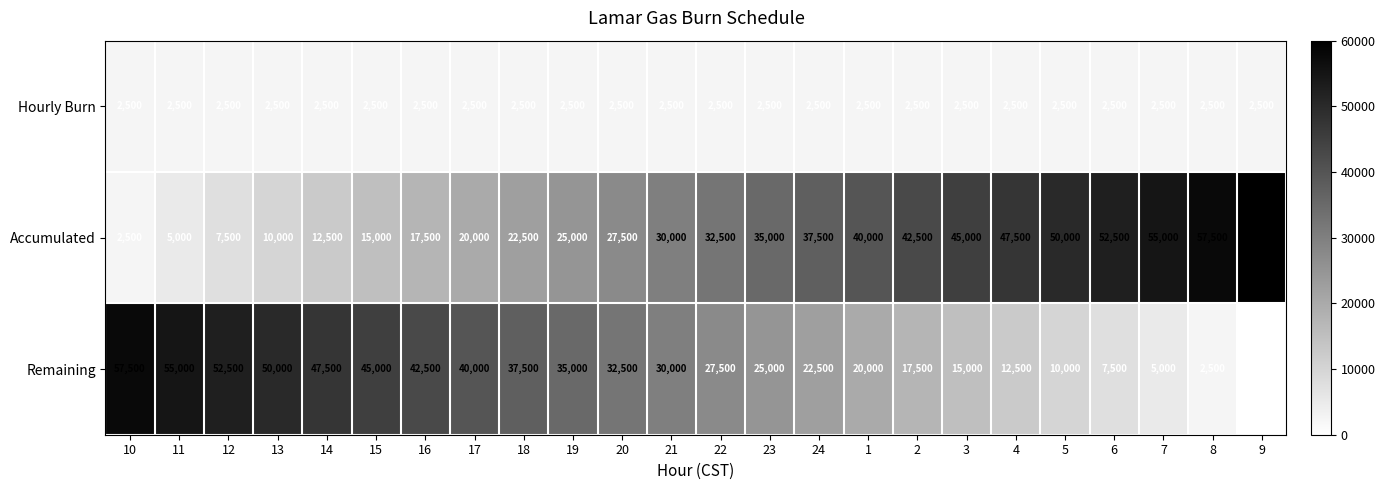

What is the average value of the Hourly Burn series?

2500